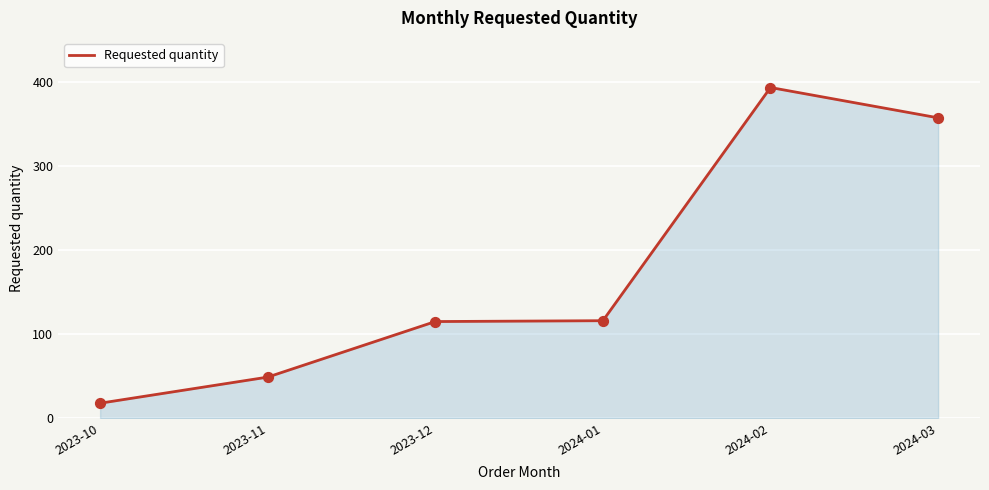

Approximately how many times larger is the value at 2024-02 compared to 2024-03?

1.1